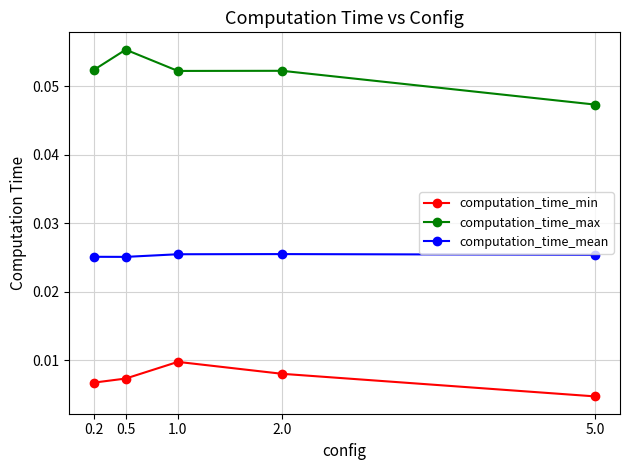

What are all the series names shown in the legend?

computation_time_min, computation_time_max, computation_time_mean